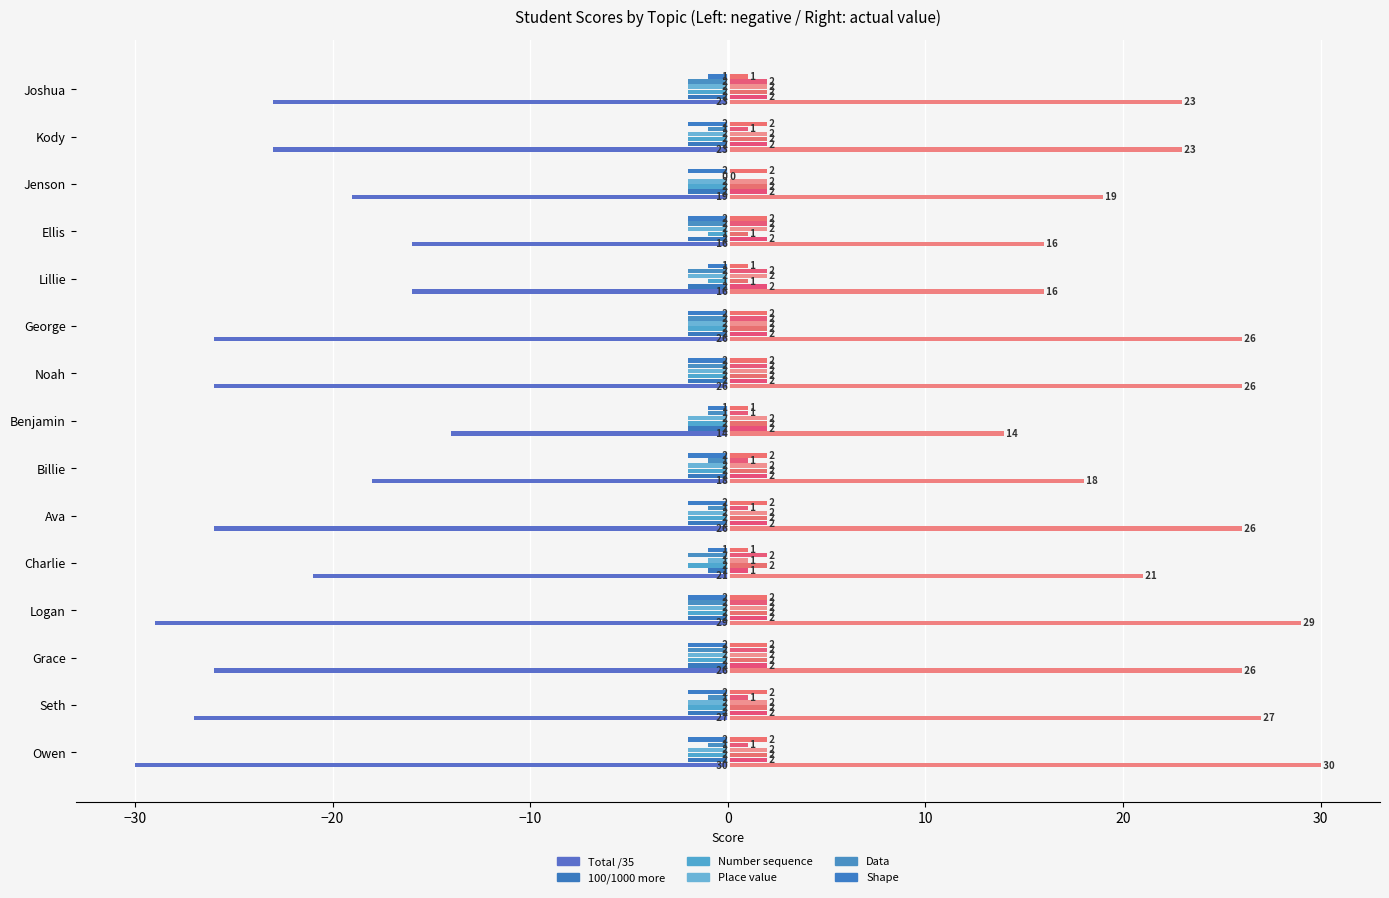

Is the value of 100/1000 more at George greater than the value of Data at Billie?

No